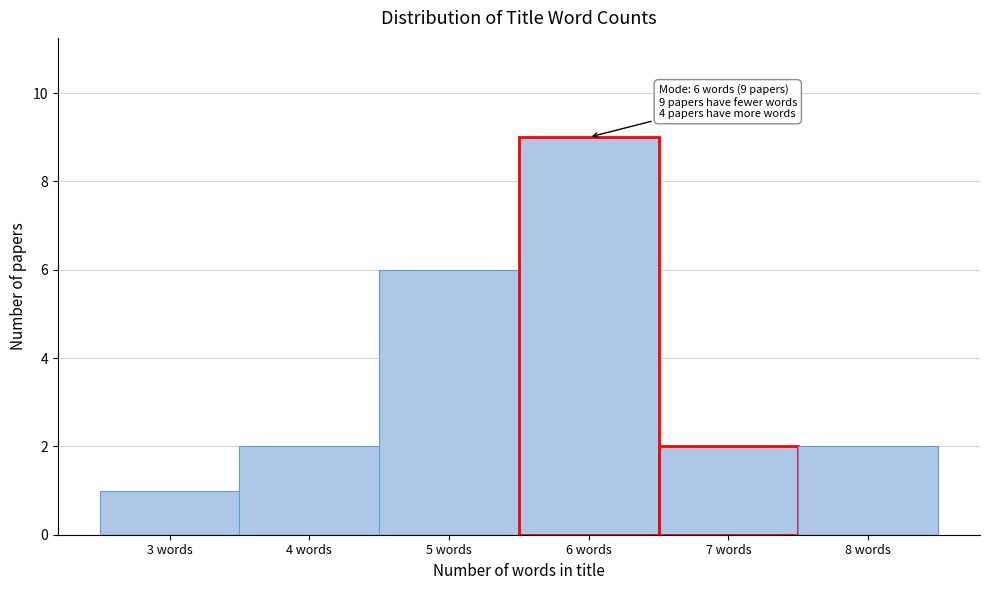

Which range on the x-axis has the tallest bar?

5.5 to 6.5